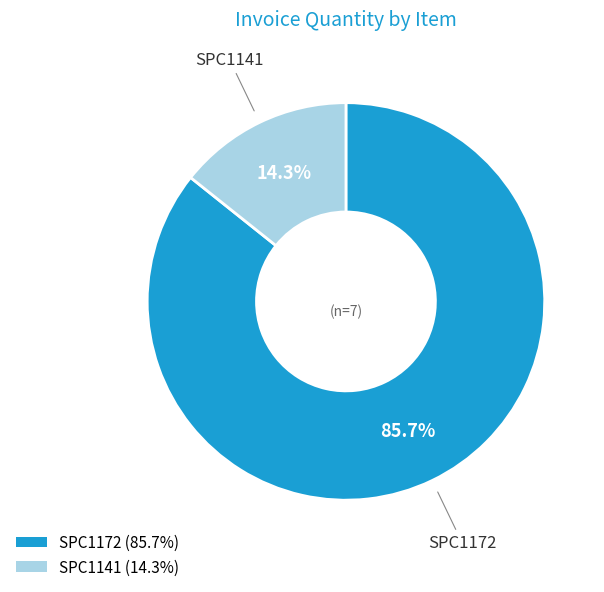

Approximately how many times larger is the value at SPC1172 compared to SPC1141?

6.0